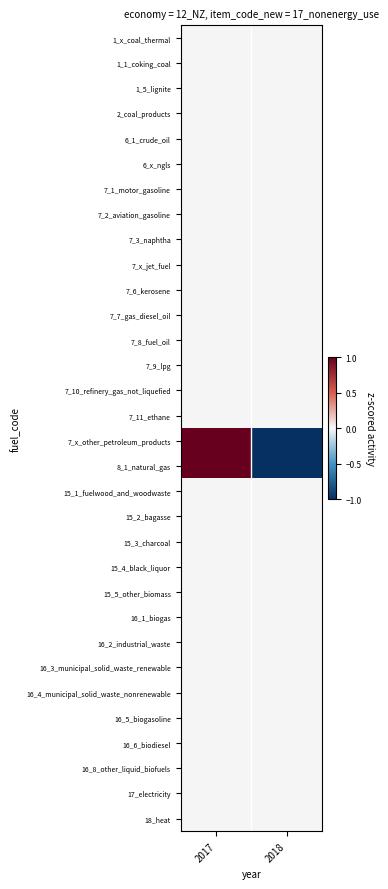

Rank the series by their maximum value, from highest to lowest.

8_1_natural_gas, 7_x_other_petroleum_products, 1_x_coal_thermal, 1_1_coking_coal, 1_5_lignite, 2_coal_products, 6_1_crude_oil, 6_x_ngls, 7_1_motor_gasoline, 7_2_aviation_gasoline, 7_3_naphtha, 7_x_jet_fuel, 7_6_kerosene, 7_7_gas_diesel_oil, 7_8_fuel_oil, 7_9_lpg, 7_10_refinery_gas_not_liquefied, 7_11_ethane, 15_1_fuelwood_and_woodwaste, 15_2_bagasse, 15_3_charcoal, 15_4_black_liquor, 15_5_other_biomass, 16_1_biogas, 16_2_industrial_waste, 16_3_municipal_solid_waste_renewable, 16_4_municipal_solid_waste_nonrenewable, 16_5_biogasoline, 16_6_biodiesel, 16_8_other_liquid_biofuels, 17_electricity, 18_heat